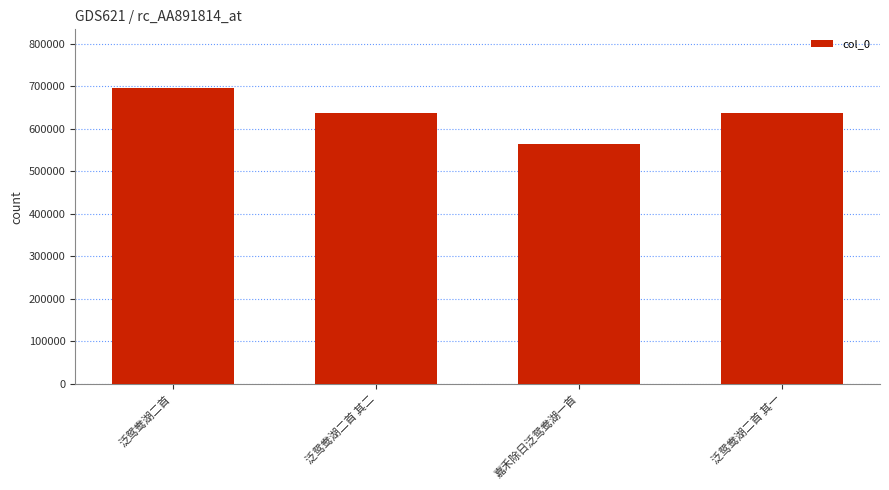

Between 嘉禾除日泛鸳鸯湖一首 and 泛鸳鸯湖二首 其二, which is larger?

泛鸳鸯湖二首 其二